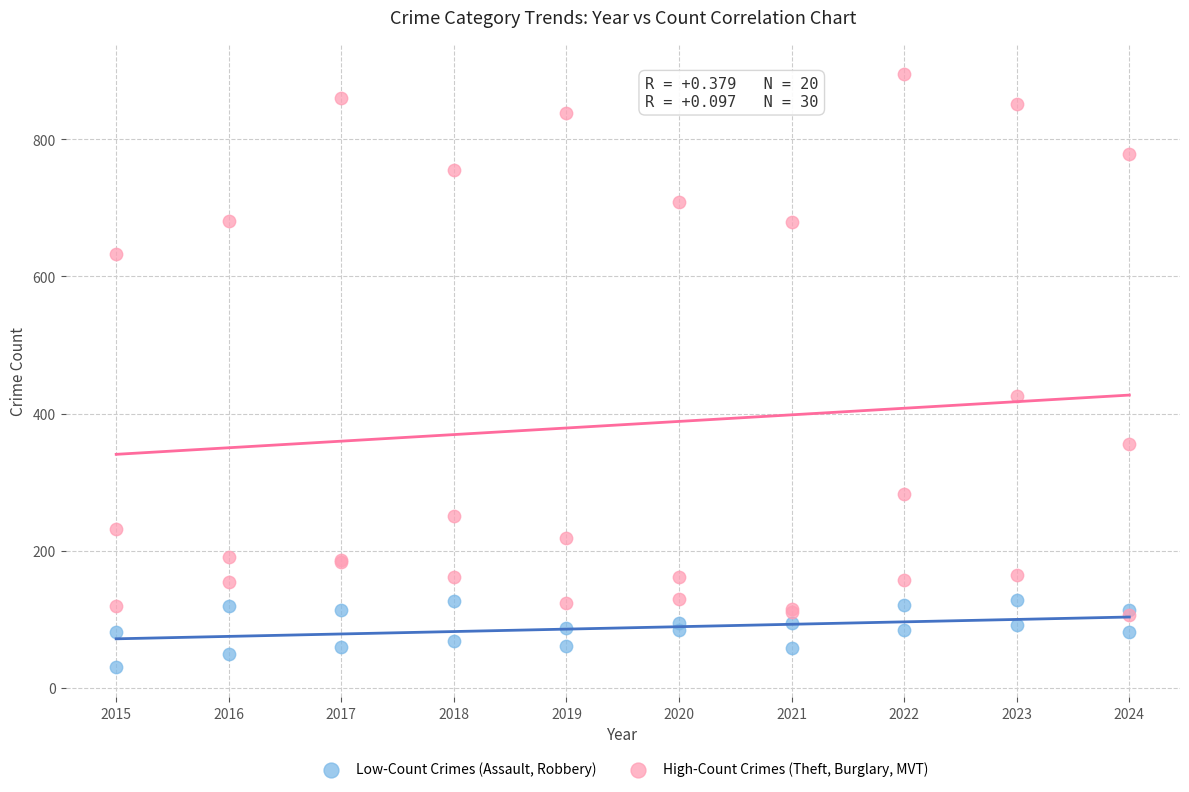

What are all the series names shown in the legend?

Low-Count Crimes (Assault, Robbery), High-Count Crimes (Theft, Burglary, MVT)